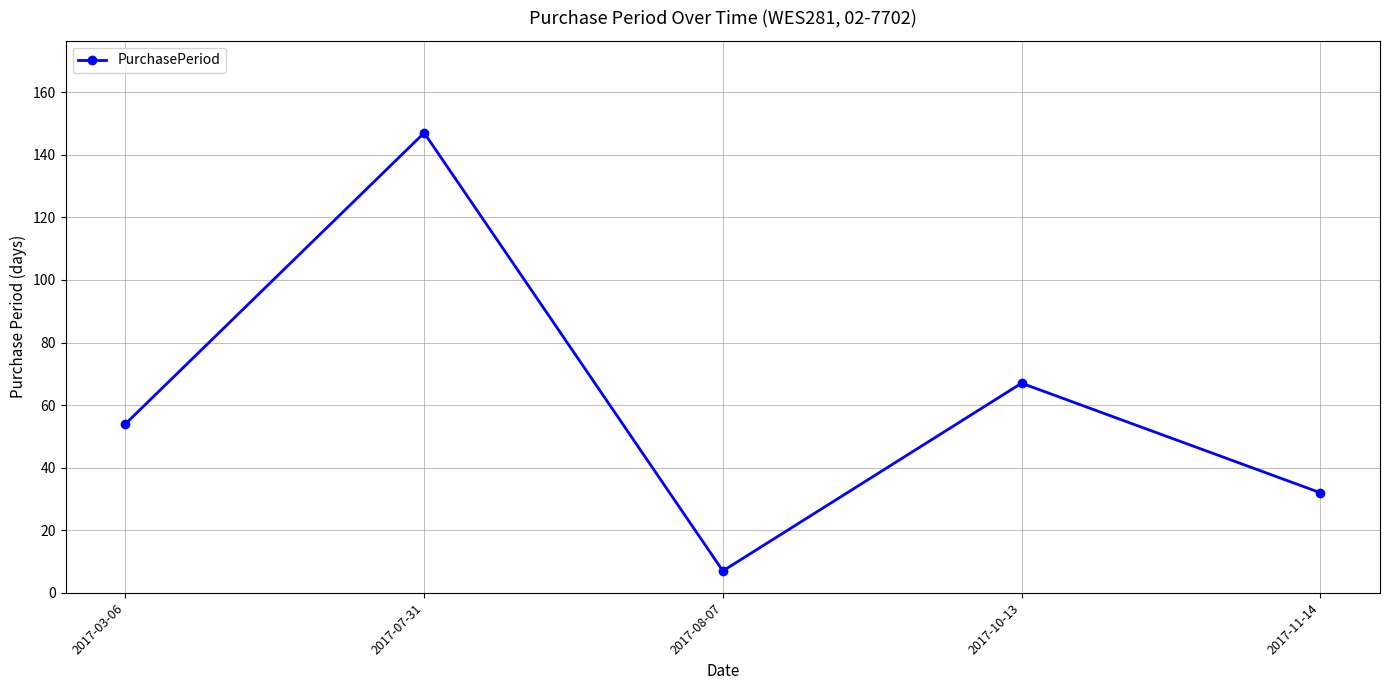

How many lines are shown in the chart?

1